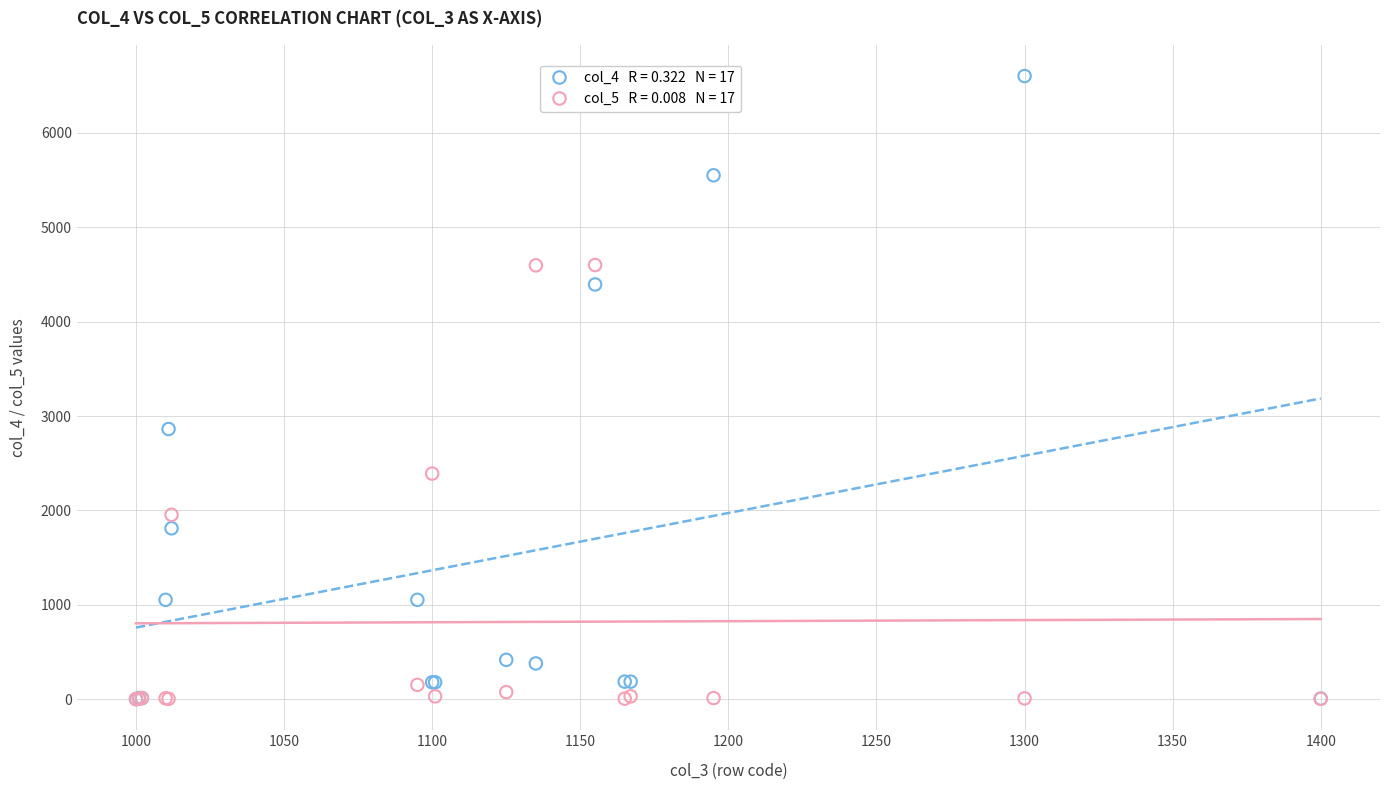

Across all series, what Y value is closest to 3301?

2862